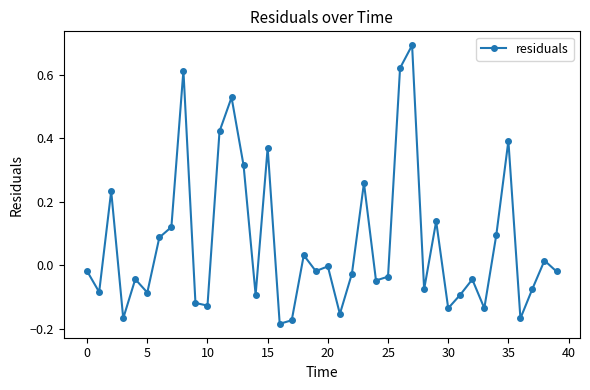

How many points are higher than both their immediate neighbors (excluding endpoints)?

13